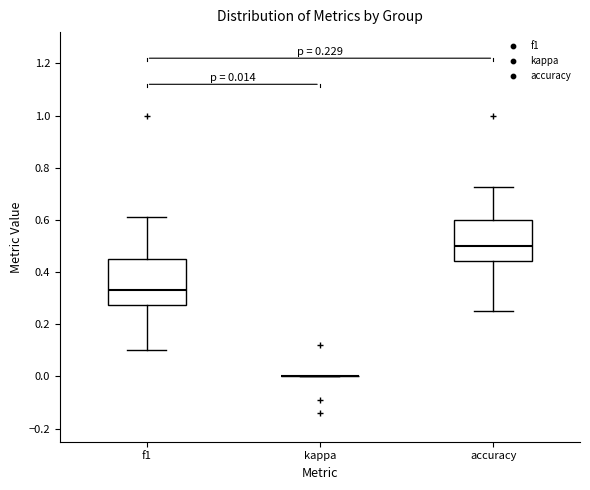

Comparing the boxes themselves (not the whiskers), which one is the tallest?

f1